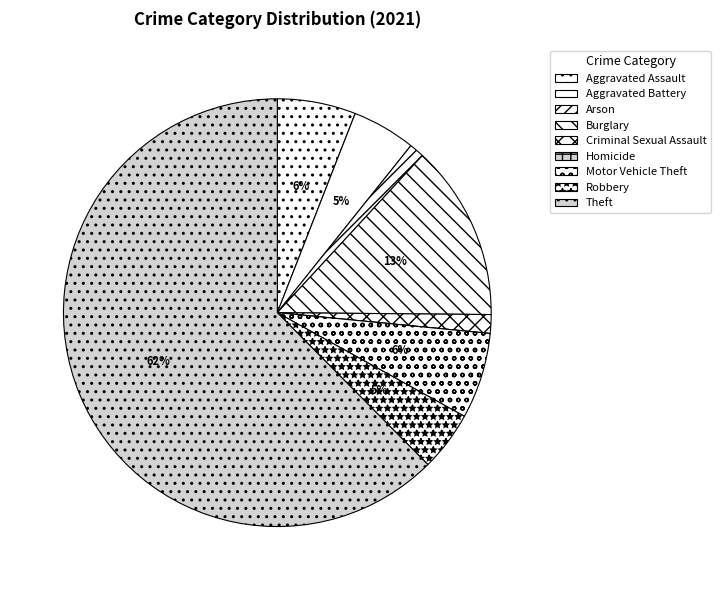

What percentage is the Motor Vehicle Theft slice, to the nearest percent?

6%